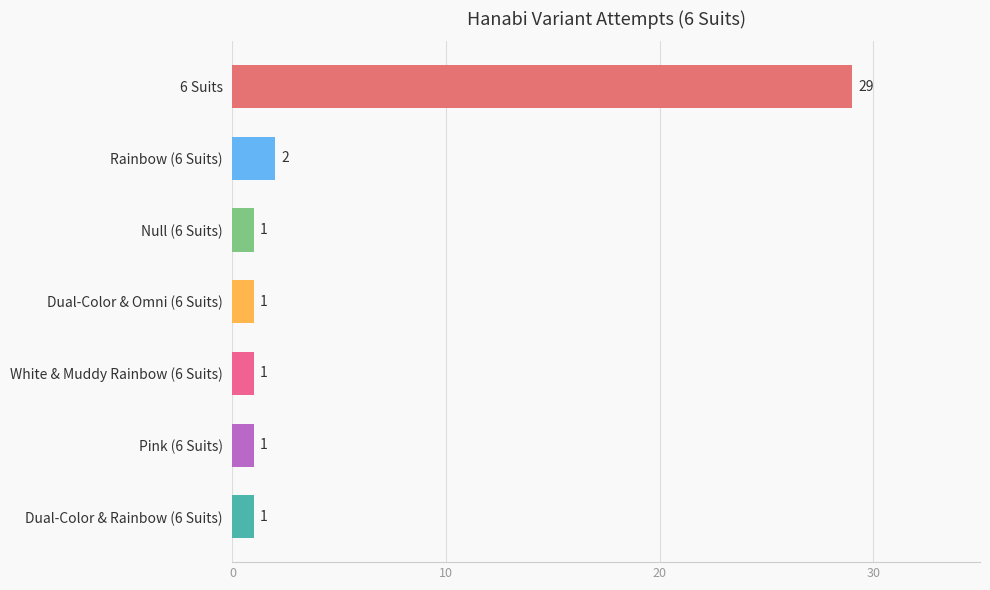

True or false: the data shows 29 at 6 Suits.

True